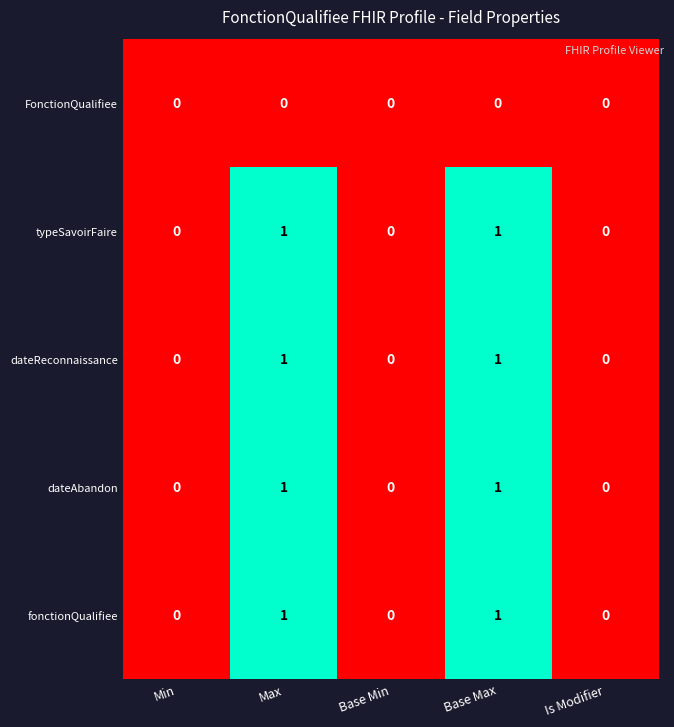

Reading left to right, what are all the values shown in this chart?

FonctionQualifiee: Min=0	Max=0	Base Min=0	Base Max=0	Is Modifier=0
typeSavoirFaire: Min=0	Max=1	Base Min=0	Base Max=1	Is Modifier=0
dateReconnaissance: Min=0	Max=1	Base Min=0	Base Max=1	Is Modifier=0
dateAbandon: Min=0	Max=1	Base Min=0	Base Max=1	Is Modifier=0
fonctionQualifiee: Min=0	Max=1	Base Min=0	Base Max=1	Is Modifier=0